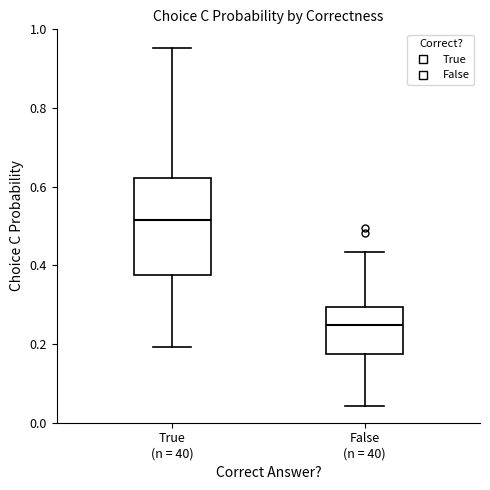

Reading left to right, transcribe this box plot: for each box, give where its median line is, the range the box spans, and where its two whiskers end, as read against the y-axis. The values are not printed on the chart, so give them approximately, as read against the axis.

True (n = 40): median 0.52, box 0.38 to 0.62, whiskers 0.20 to 0.96
False (n = 40): median 0.24, box 0.18 to 0.30, whiskers 0.04 to 0.44